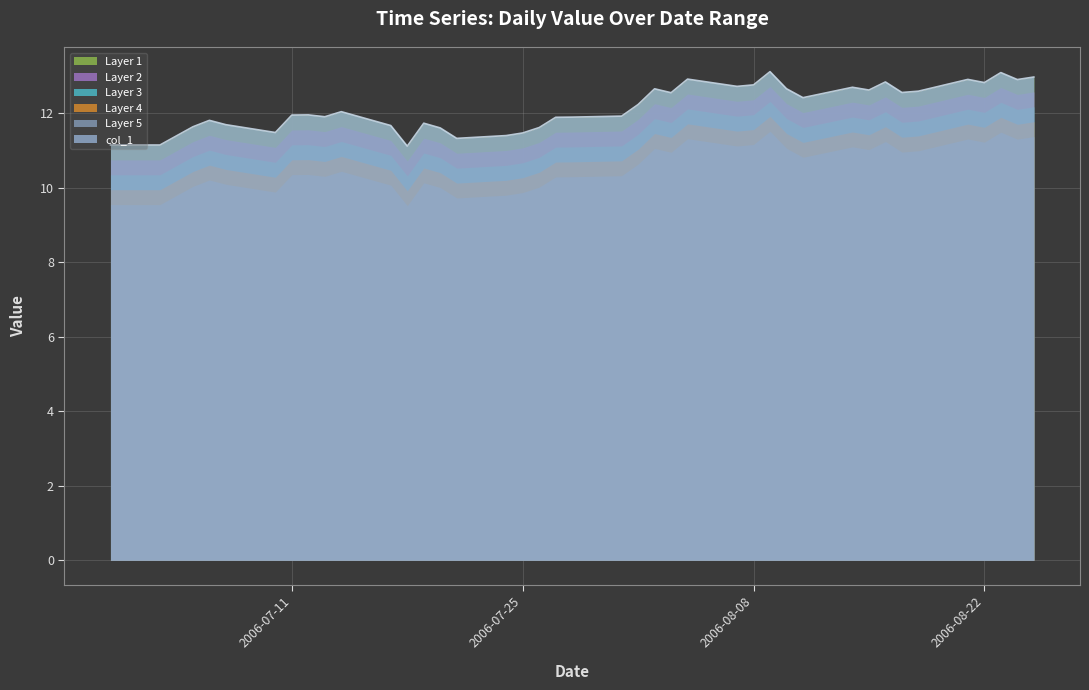

List the labels in order of value, largest first.

2006-08-09, 2006-08-23, 2006-08-25, 2006-08-04, 2006-08-21, 2006-08-24, 2006-08-16, 2006-08-22, 2006-08-08, 2006-08-07, 2006-08-14, 2006-08-10, 2006-08-02, 2006-08-15, 2006-08-18, 2006-08-17, 2006-08-03, 2006-08-11, 2006-08-01, 2006-07-14, 2006-07-12, 2006-07-11, 2006-07-31, 2006-07-13, 2006-07-28, 2006-07-27, 2006-07-06, 2006-07-19, 2006-07-07, 2006-07-17, 2006-07-05, 2006-07-26, 2006-07-20, 2006-07-10, 2006-07-25, 2006-07-24, 2006-07-21, 2006-06-30, 2006-07-03, 2006-07-18